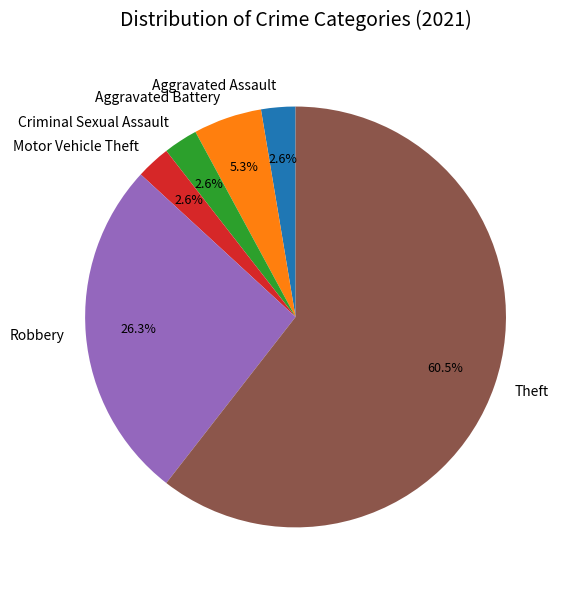

What percentage is NOT represented by Aggravated Battery?

94.7%